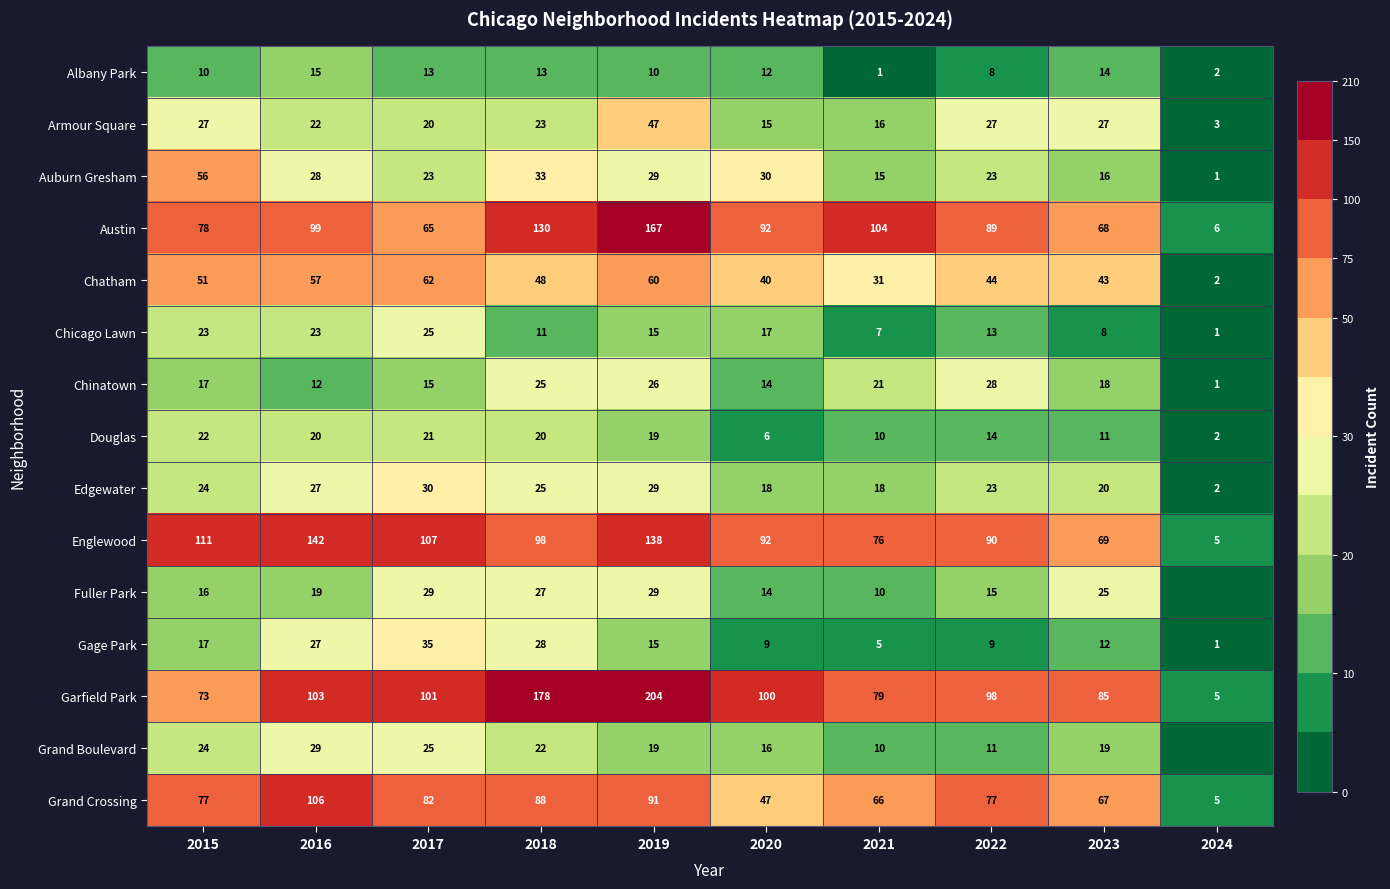

At which category does the chart reach its minimum across all series?

2024